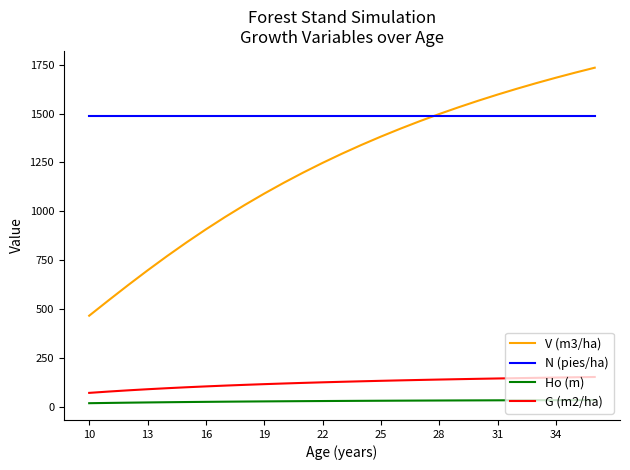

List the series in order of their peak value, lowest first.

Ho (m), G (m2/ha), N (pies/ha), V (m3/ha)